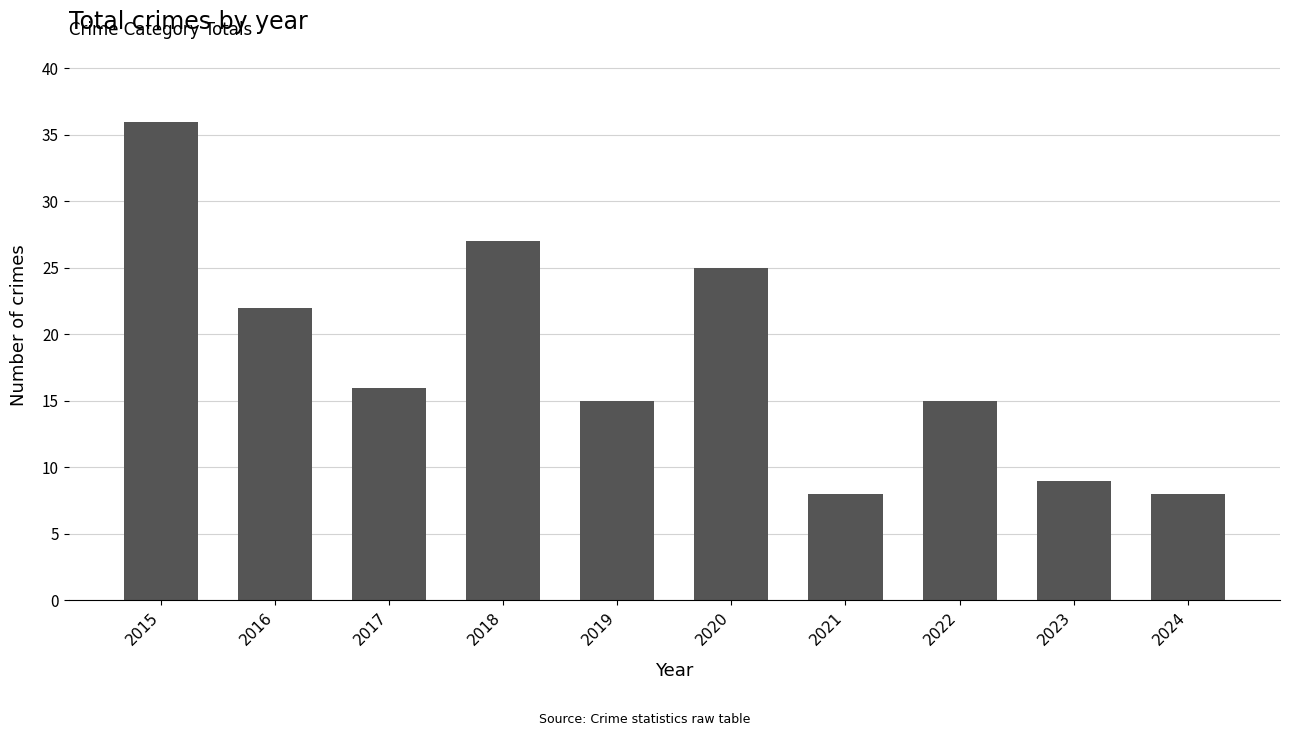

The value at 2018 is 27. True or false?

True